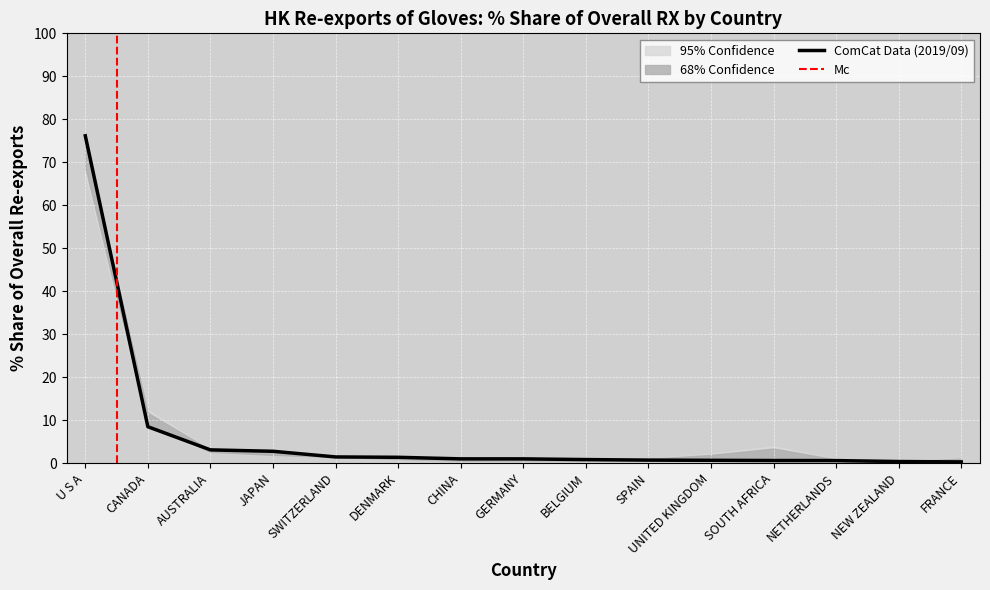

At how many categories does at least one series exceed 48?

1